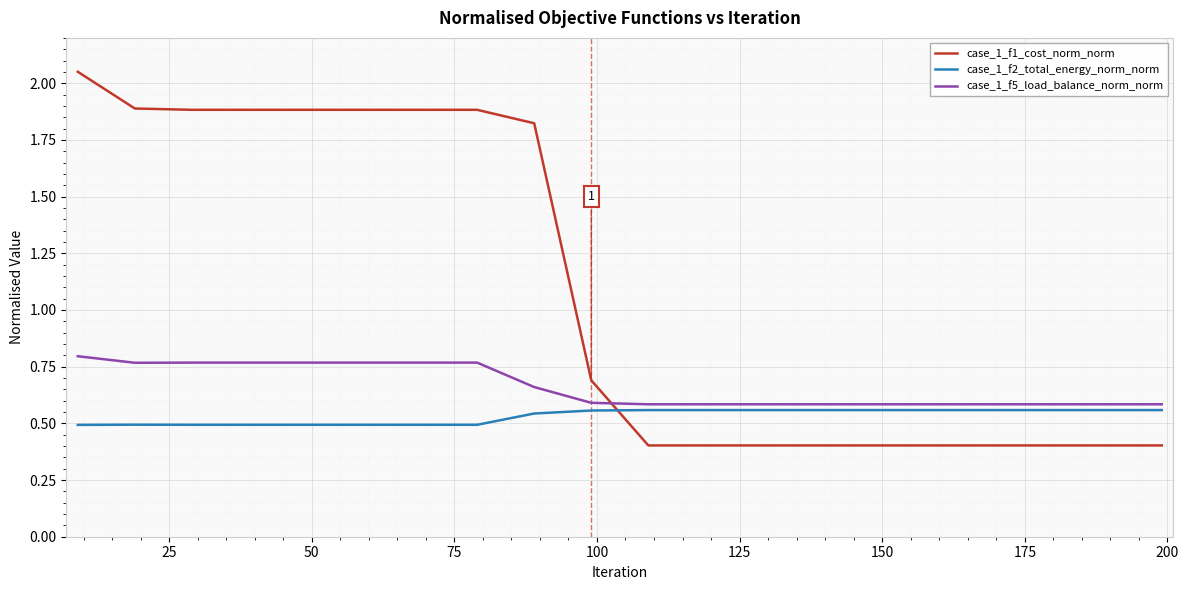

What is the minimum value for case_1_f1_cost_norm_norm?

0.4